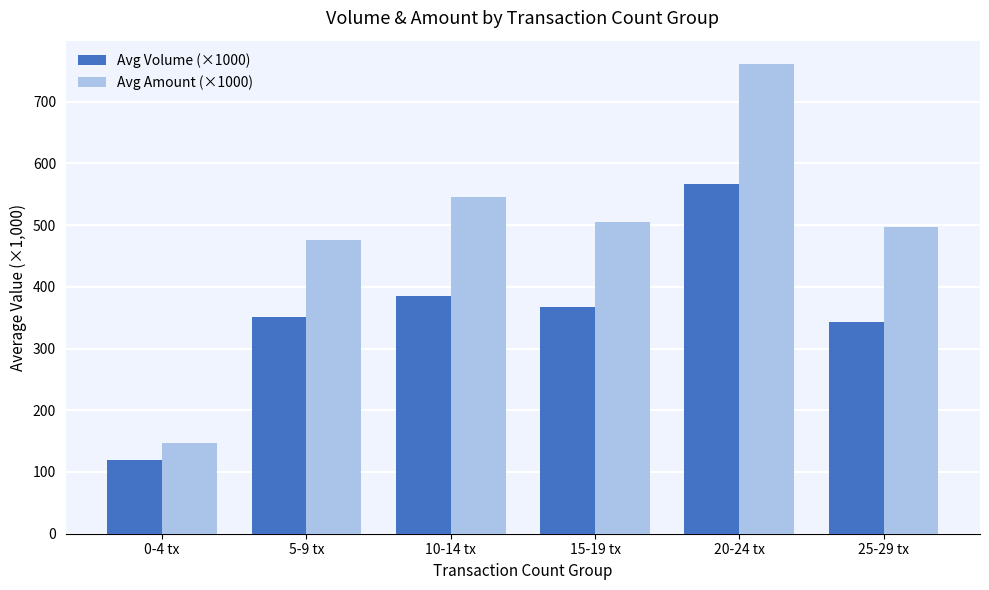

Which series has the largest total across all categories?

Avg Amount (×1000)